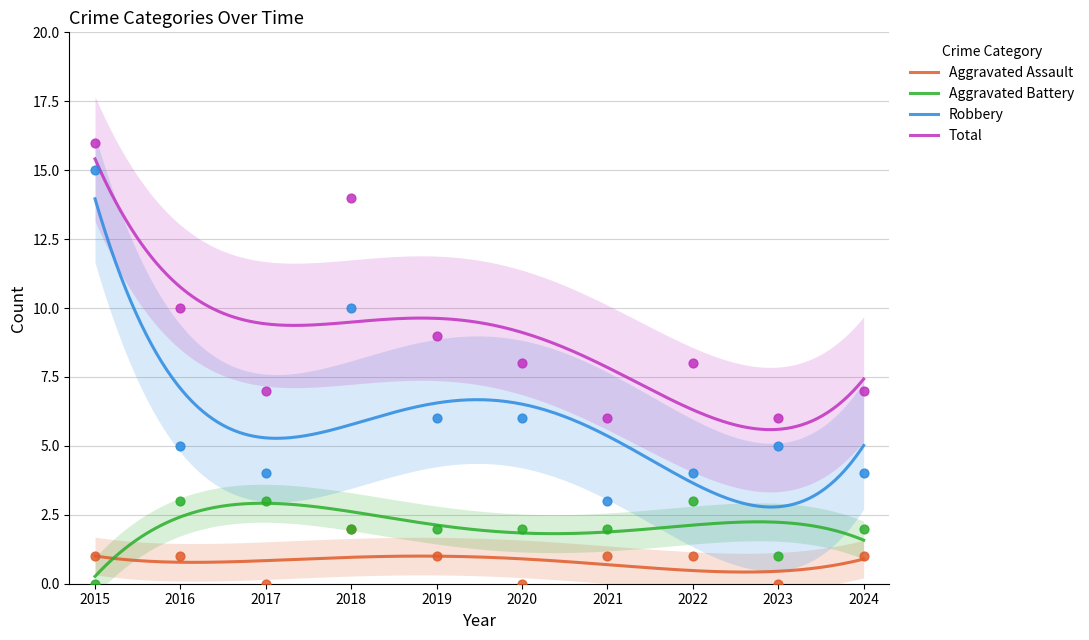

Which series contains the highest Y value?

Total